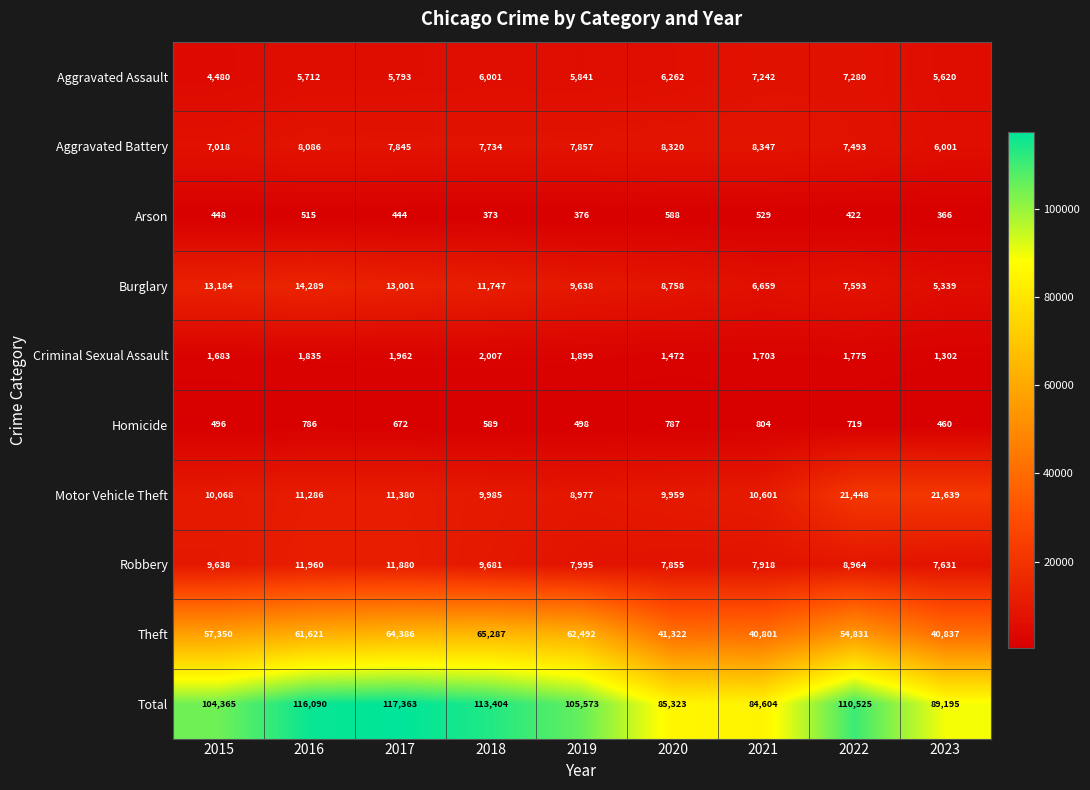

At how many categories does at least one series exceed 22602?

9